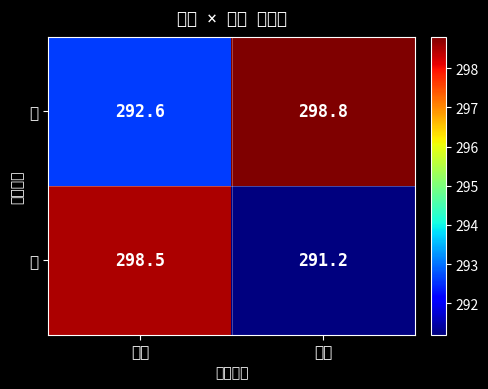

What is the difference between the highest and lowest values at 出場?

7.6